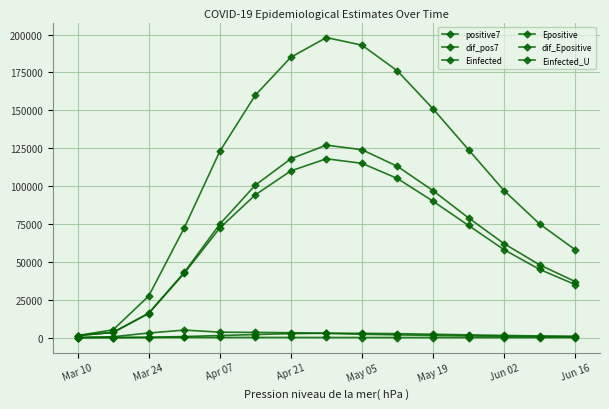

What is the greatest value displayed?

198000.0